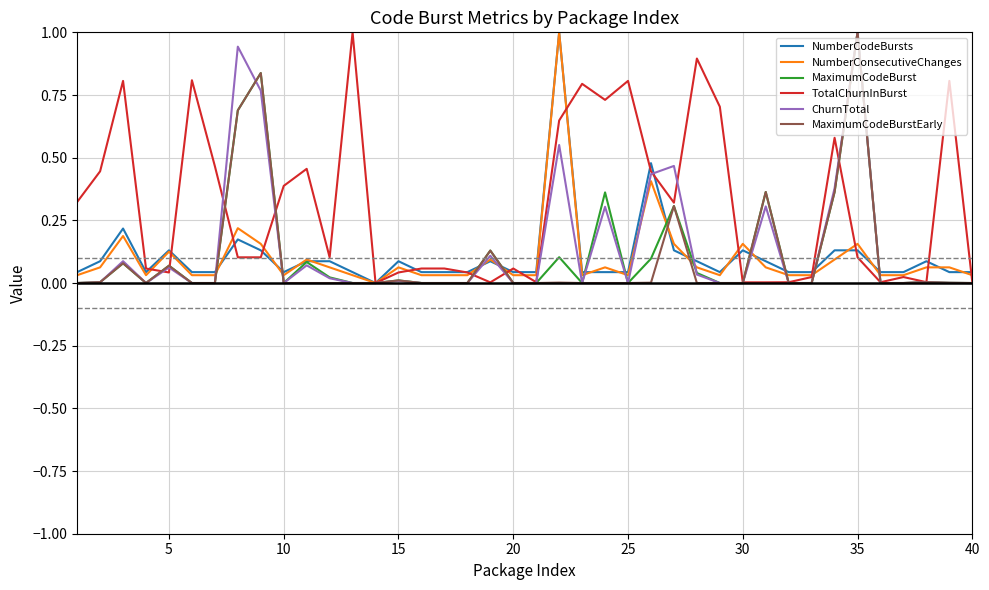

What are all the series names shown in the legend?

NumberCodeBursts, NumberConsecutiveChanges, MaximumCodeBurst, TotalChurnInBurst, ChurnTotal, MaximumCodeBurstEarly